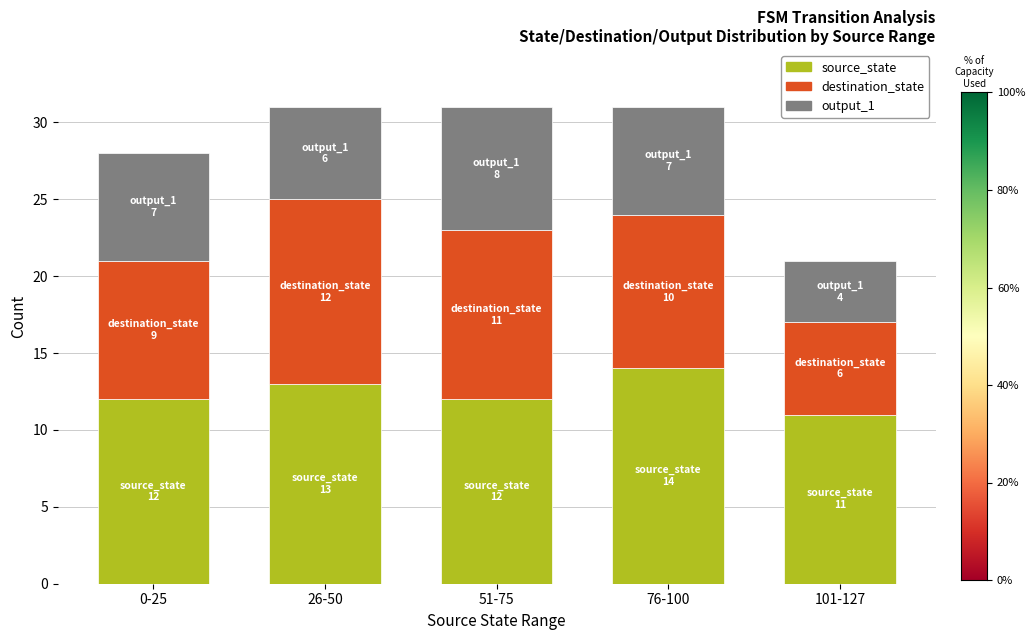

The value of source_state at 0-25 is 12. True or false?

True